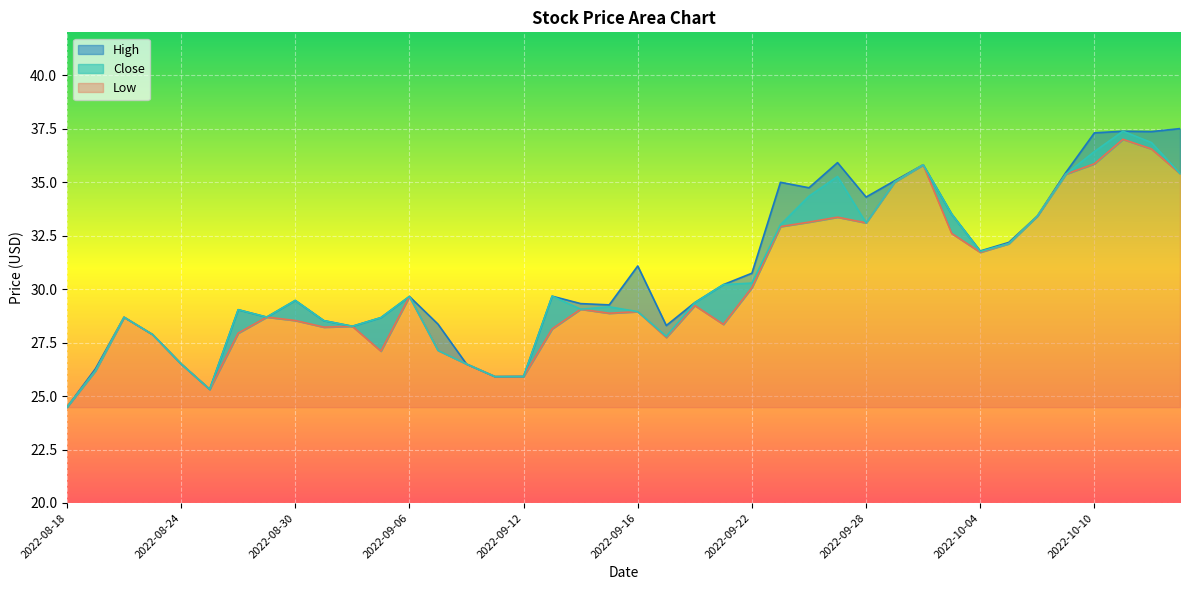

Where is High nearest to the value 30?

2022-09-21